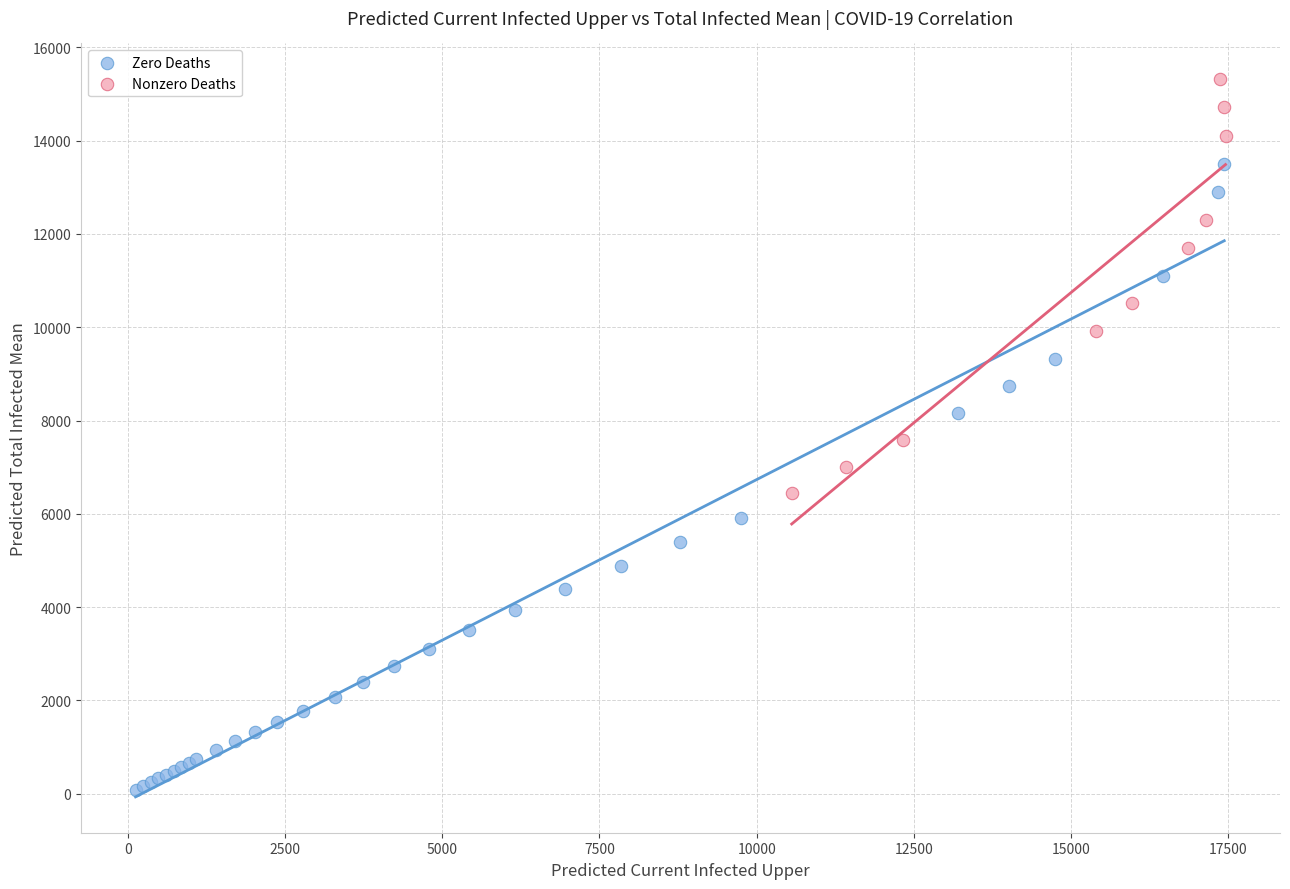

Which series has the largest Y range (max minus min)?

Zero Deaths